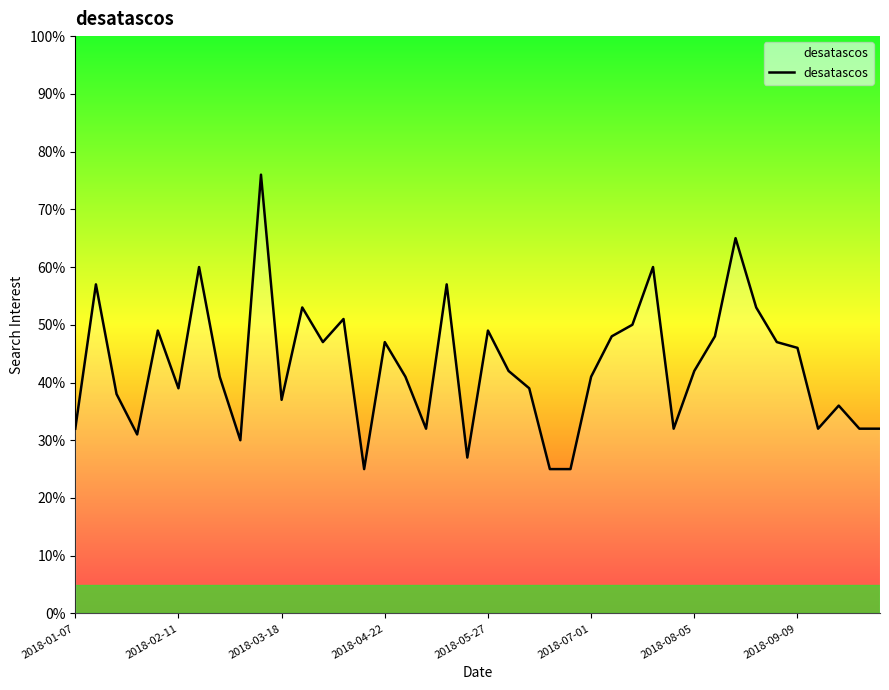

Does the chart display data point markers on the line(s)?

No